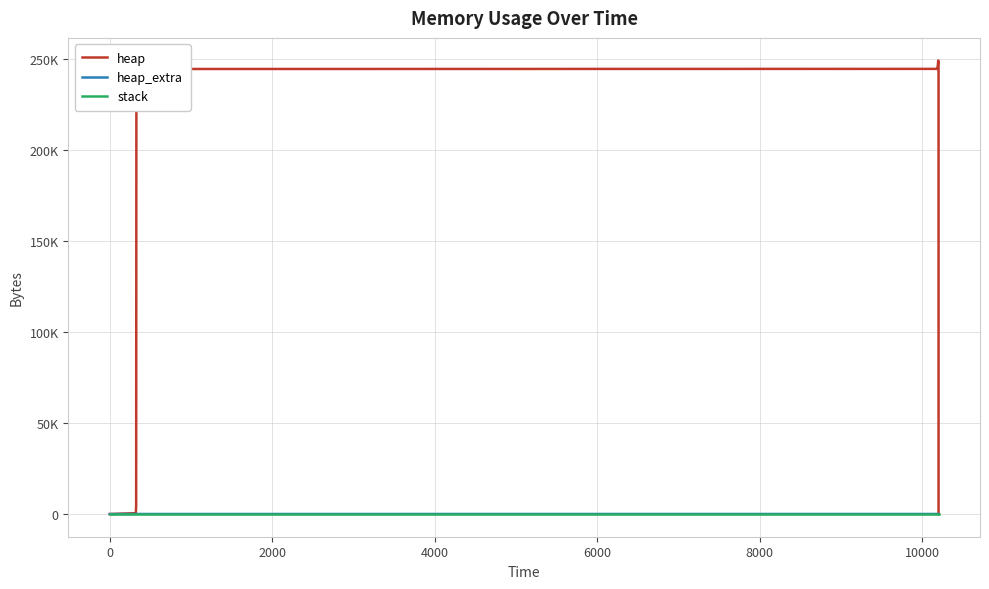

Reading left to right, what are all the values shown in this chart?

heap: 0	472	4568	244568	244632	245104	249200	249200	245104	244632	240536	240064	240000	0
heap_extra: 0	16	24	32	40	56	64	64	56	40	32	16	8	0
stack: 0	0	0	0	0	0	0	0	0	0	0	0	0	0